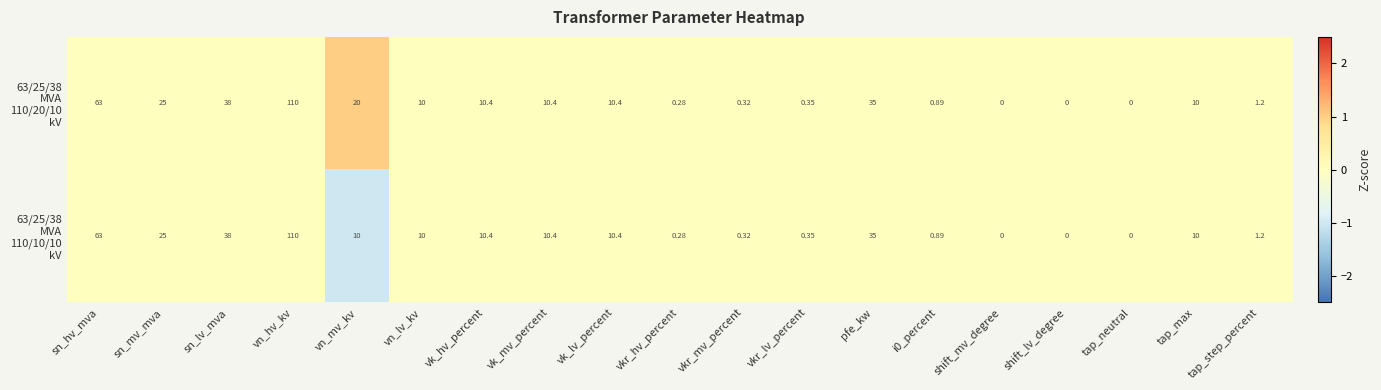

Which label corresponds to the largest value in the chart?

vn_hv_kv